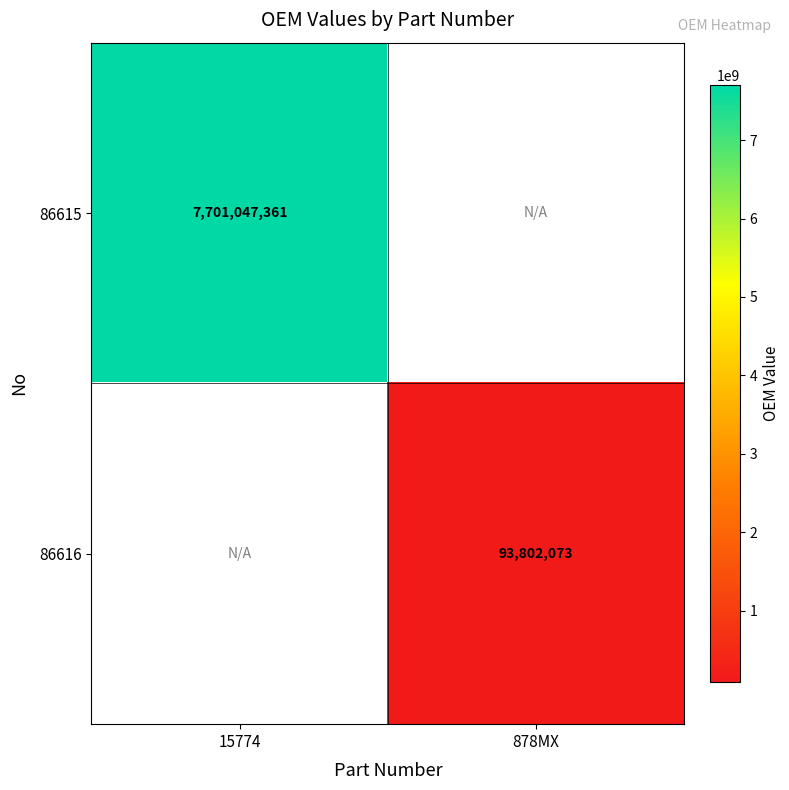

Is it true that 86615 equals 4359259014 at 15774?

False